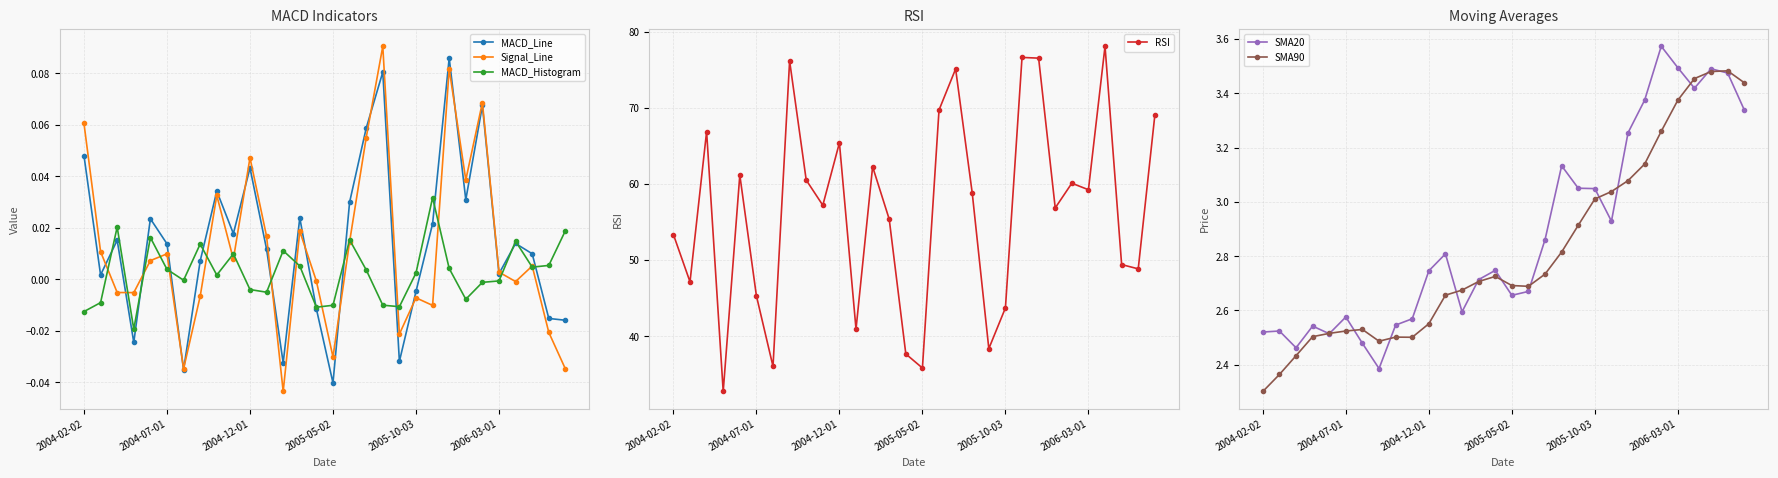

What are all the series names shown in the legend?

MACD_Line, Signal_Line, MACD_Histogram, RSI, SMA20, SMA90